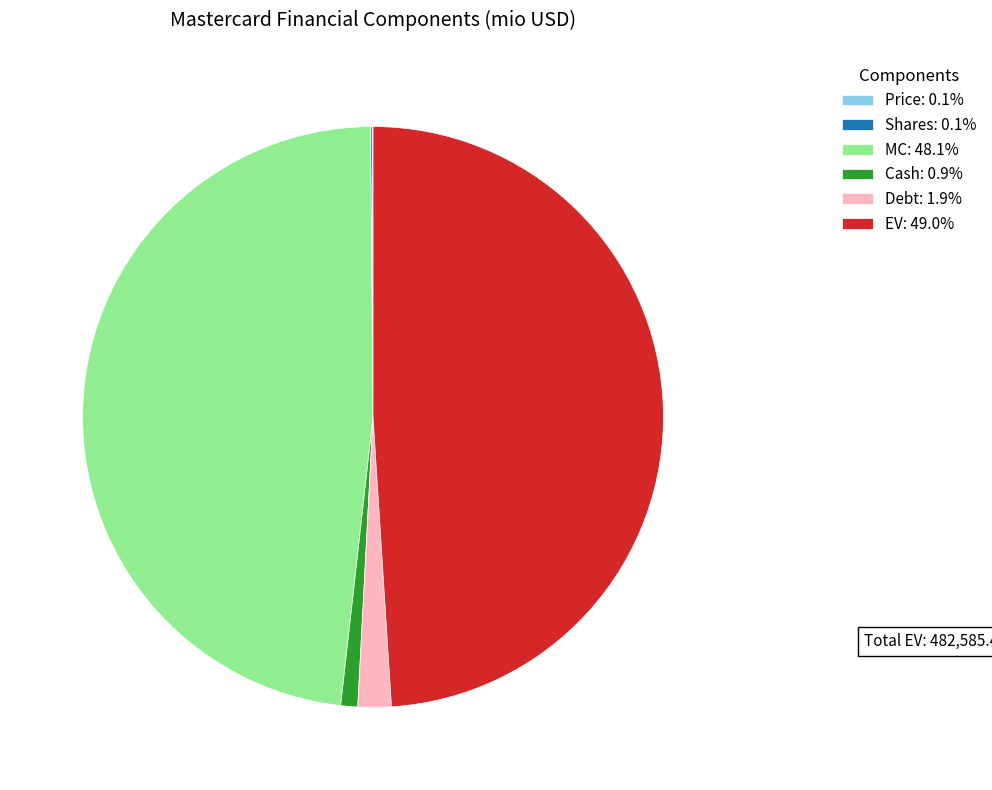

Approximately how many times larger is the value at Debt: 1.9% compared to Cash: 0.9%?

2.0